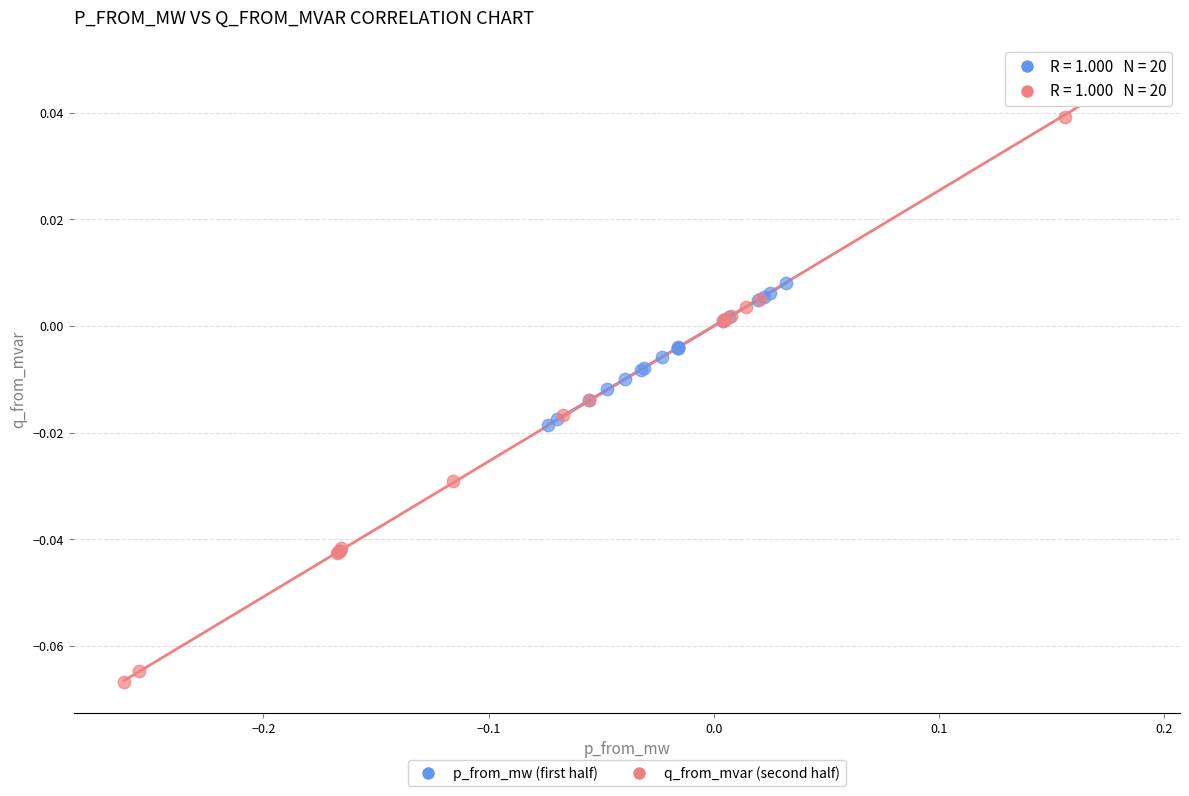

Which series has the widest spread of Y values?

q_from_mvar (second half)